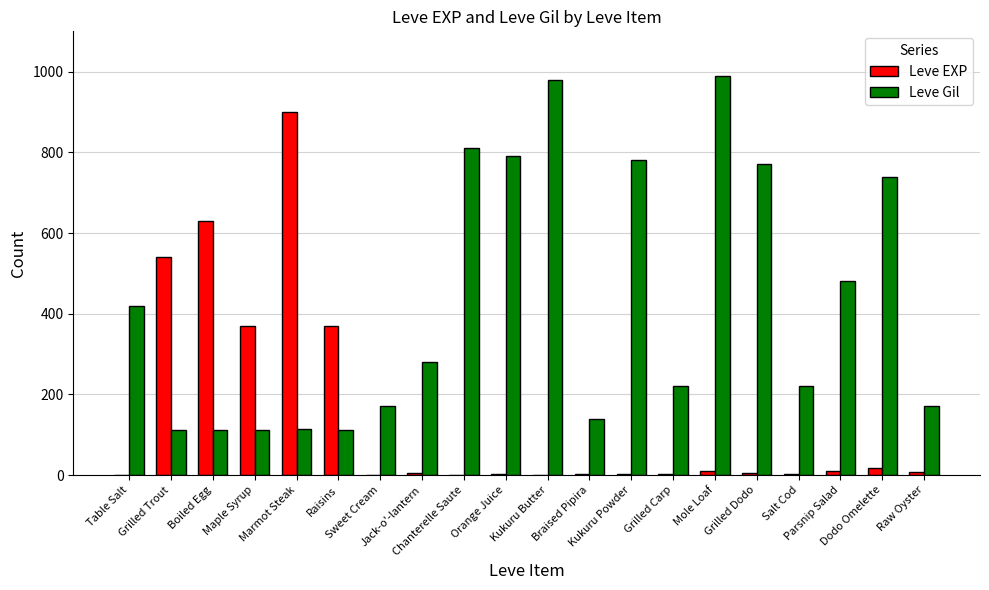

True or false: Leve Gil has a value of 626 at Table Salt.

False